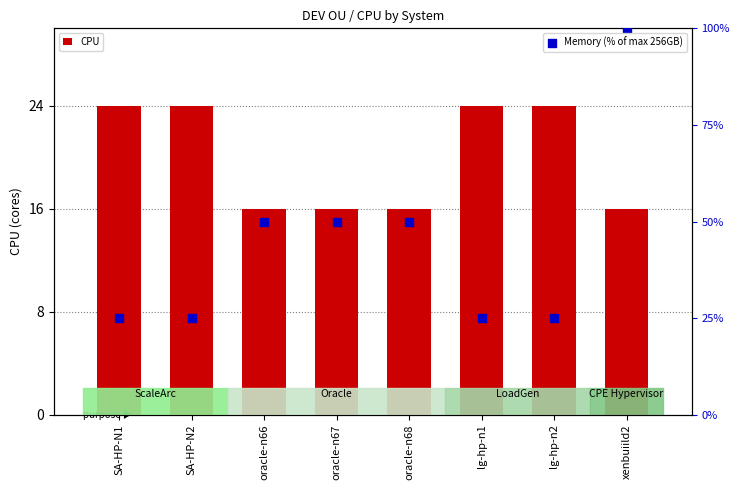

Which series has the largest total across all categories?

Memory (% of max 256GB)